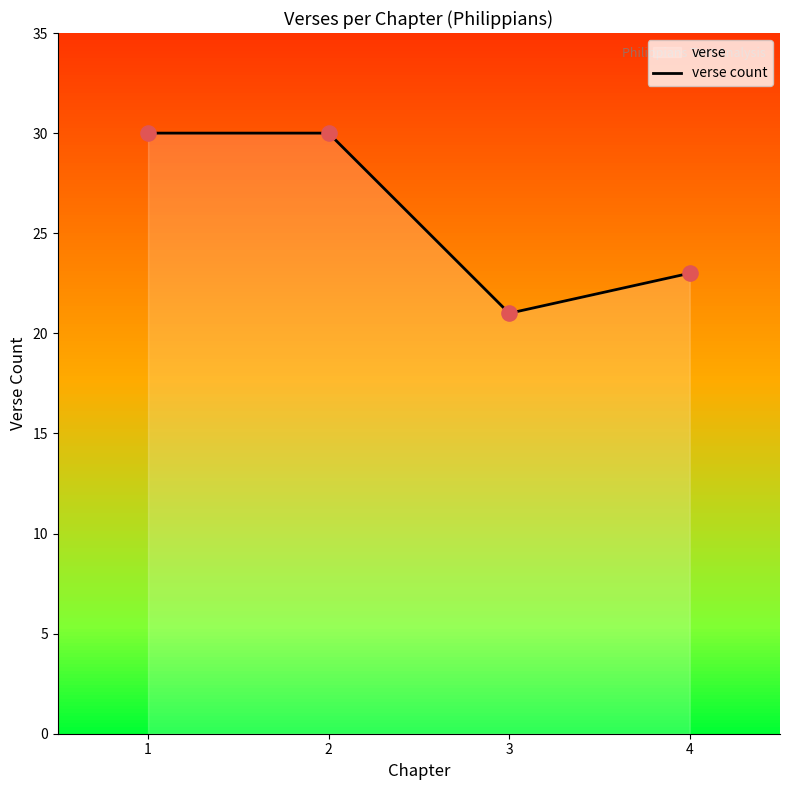

What is the highest value of the verse count series?

30.0